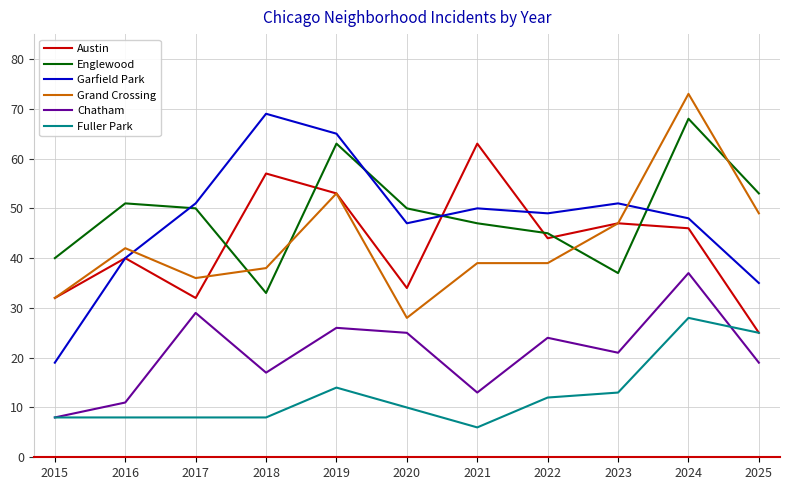

The value of Garfield Park at 2016 is 10. True or false?

False